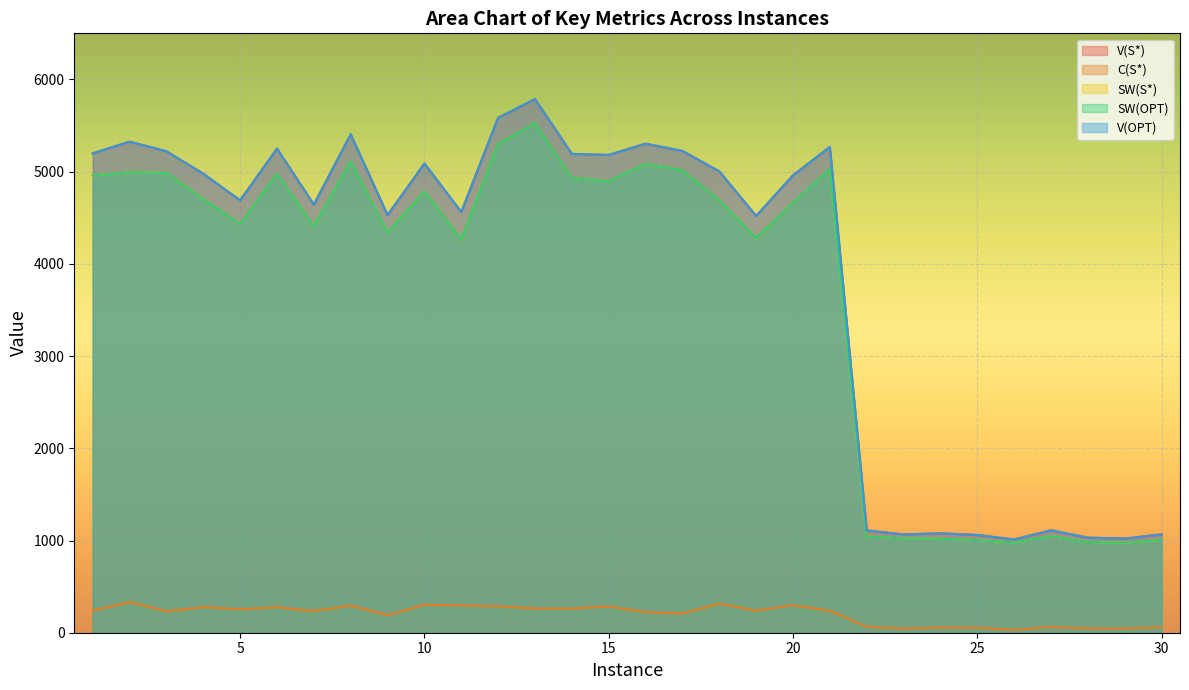

What are all the series names shown in the legend?

V(S*), C(S*), SW(S*), SW(OPT), V(OPT)